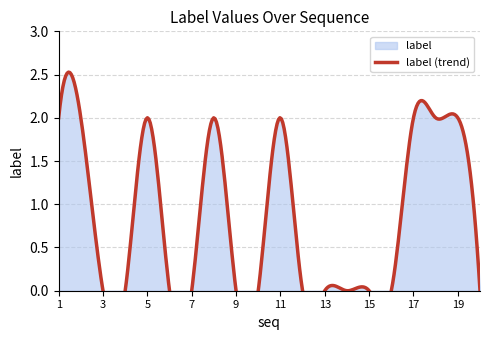

Which has a higher value, 8 or 1?

8